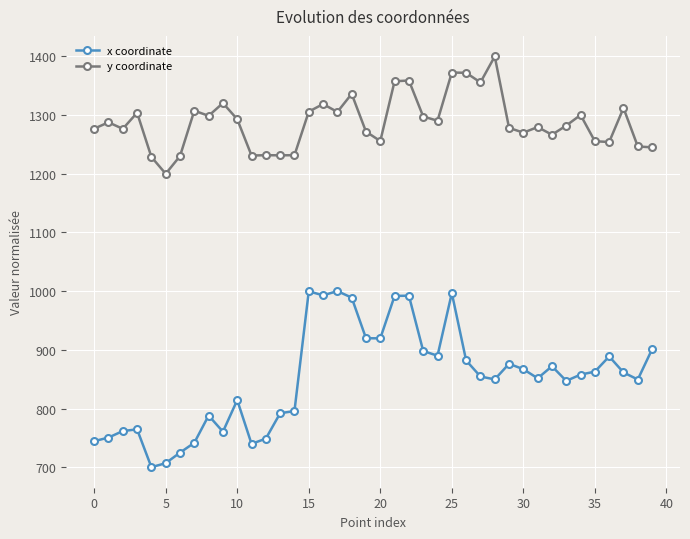

True or false: y coordinate and x coordinate intersect in this chart.

False